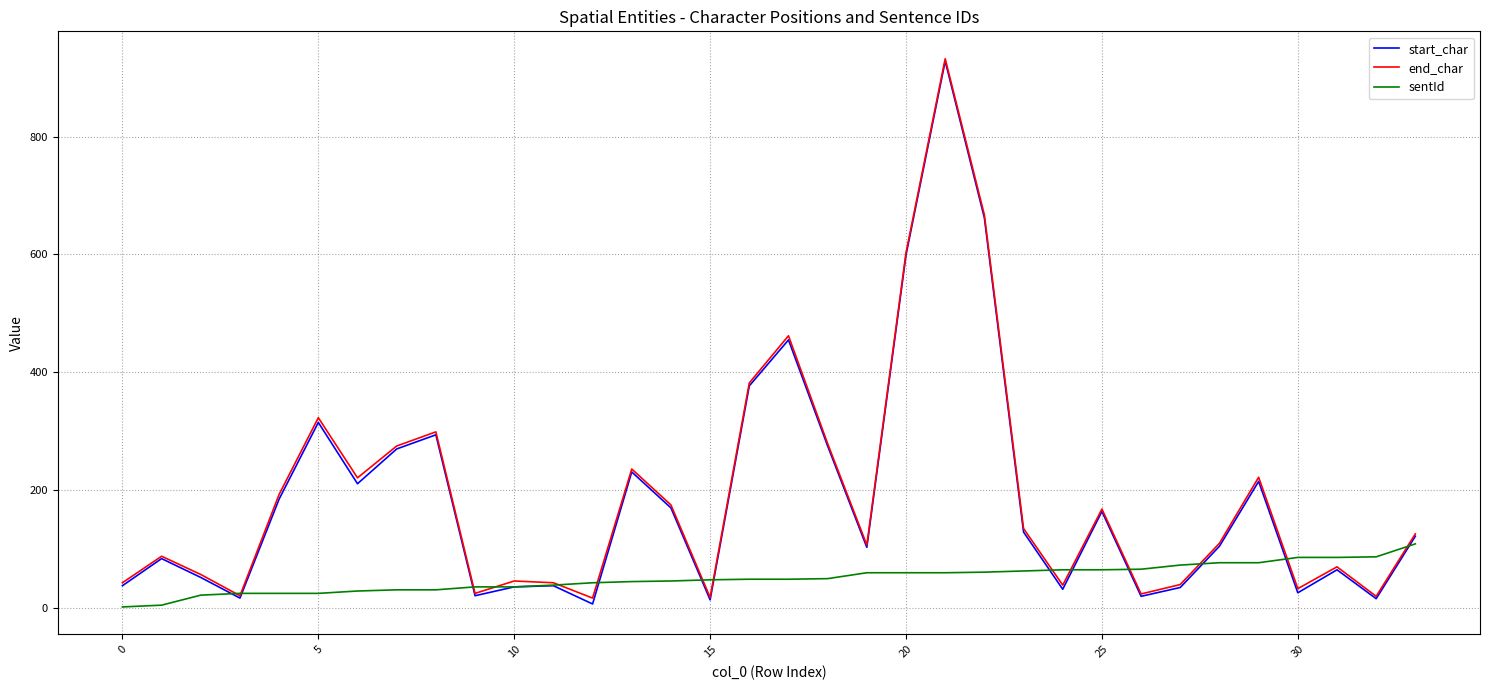

Which series has the largest range (max minus min)?

start_char